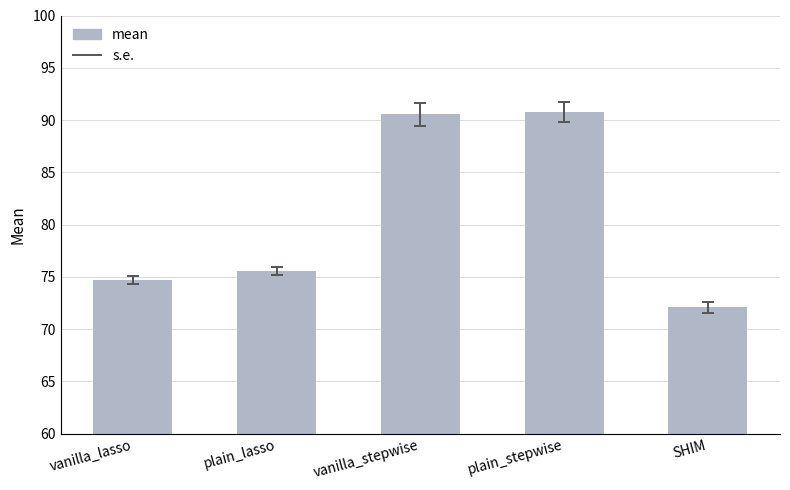

What is the label of the 4th bar from the right?

plain_lasso